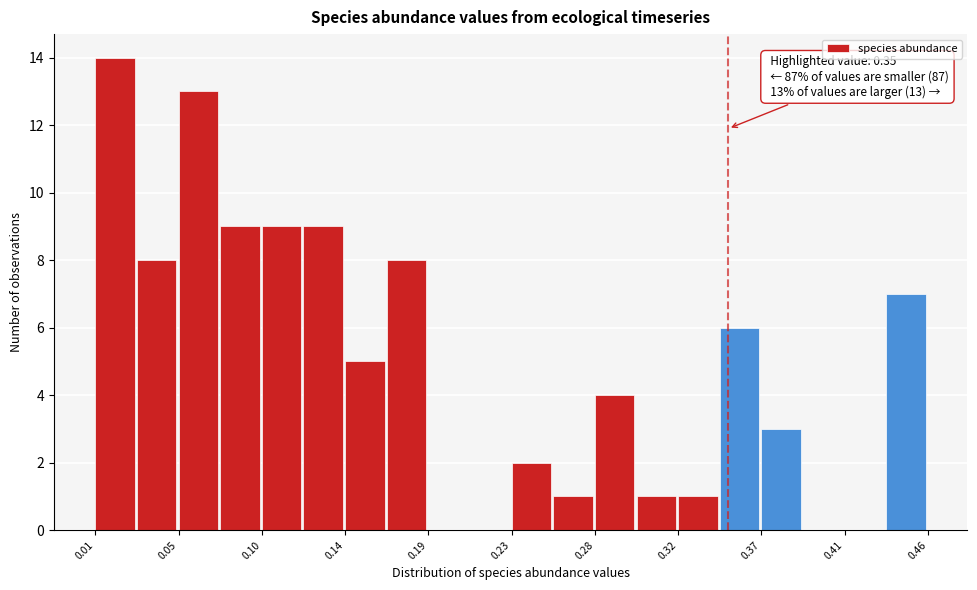

Which range on the x-axis has the tallest bar?

0.010 to 0.030